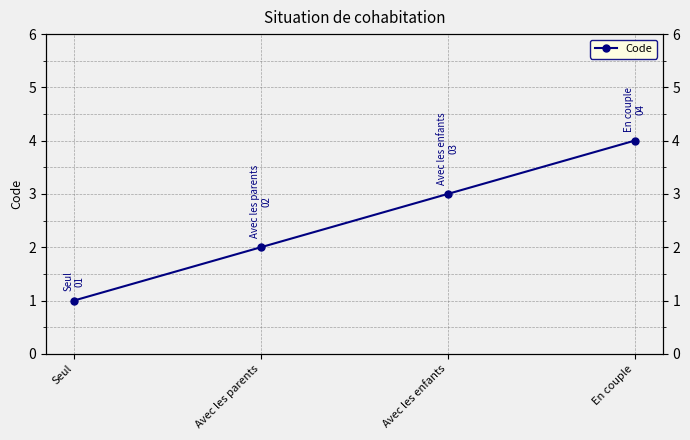

What is the label of the 4th point from the right?

Seul